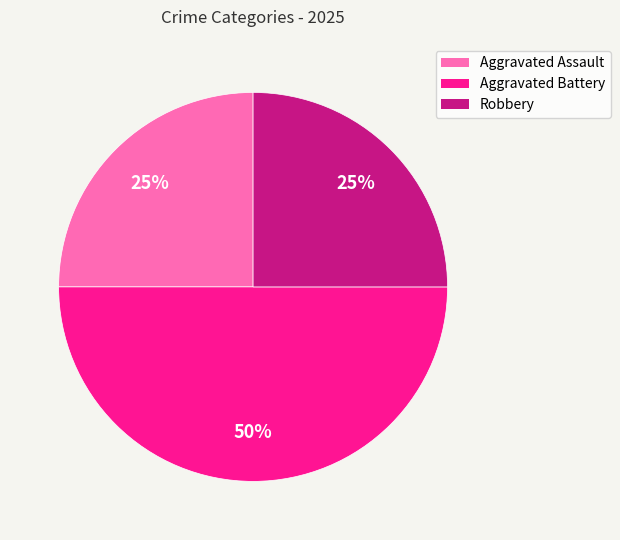

Which category has the biggest portion of the pie?

Aggravated Battery